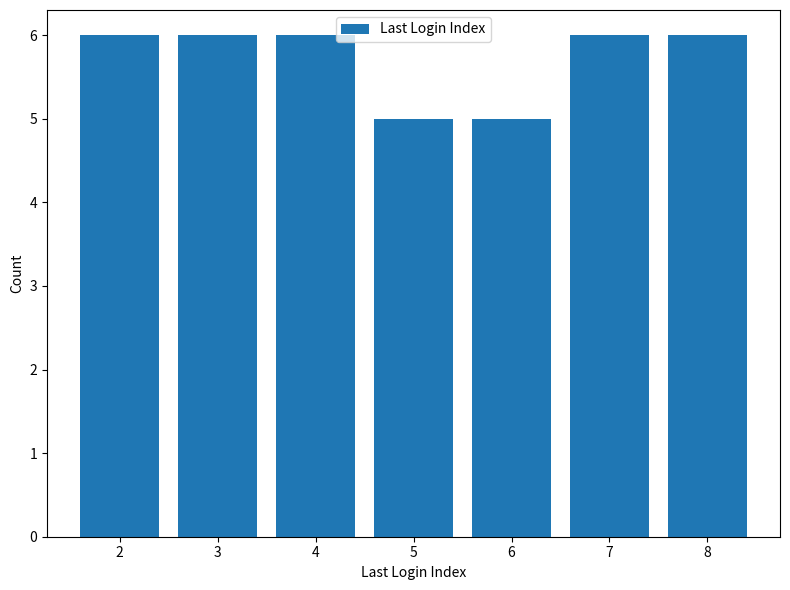

What is the average value?

6